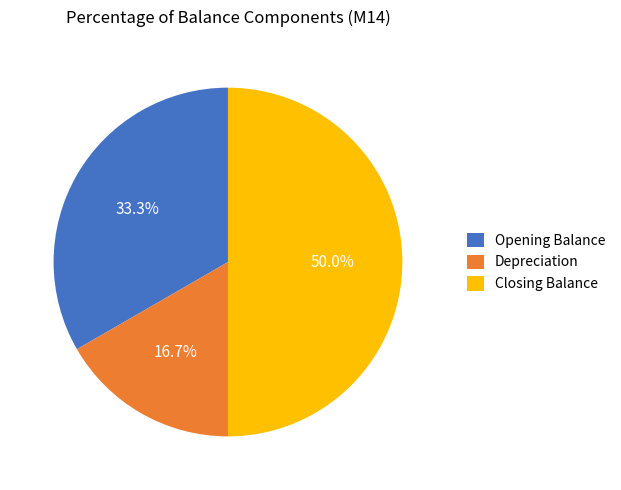

What is the total percentage of Closing Balance and Depreciation?

66.7%